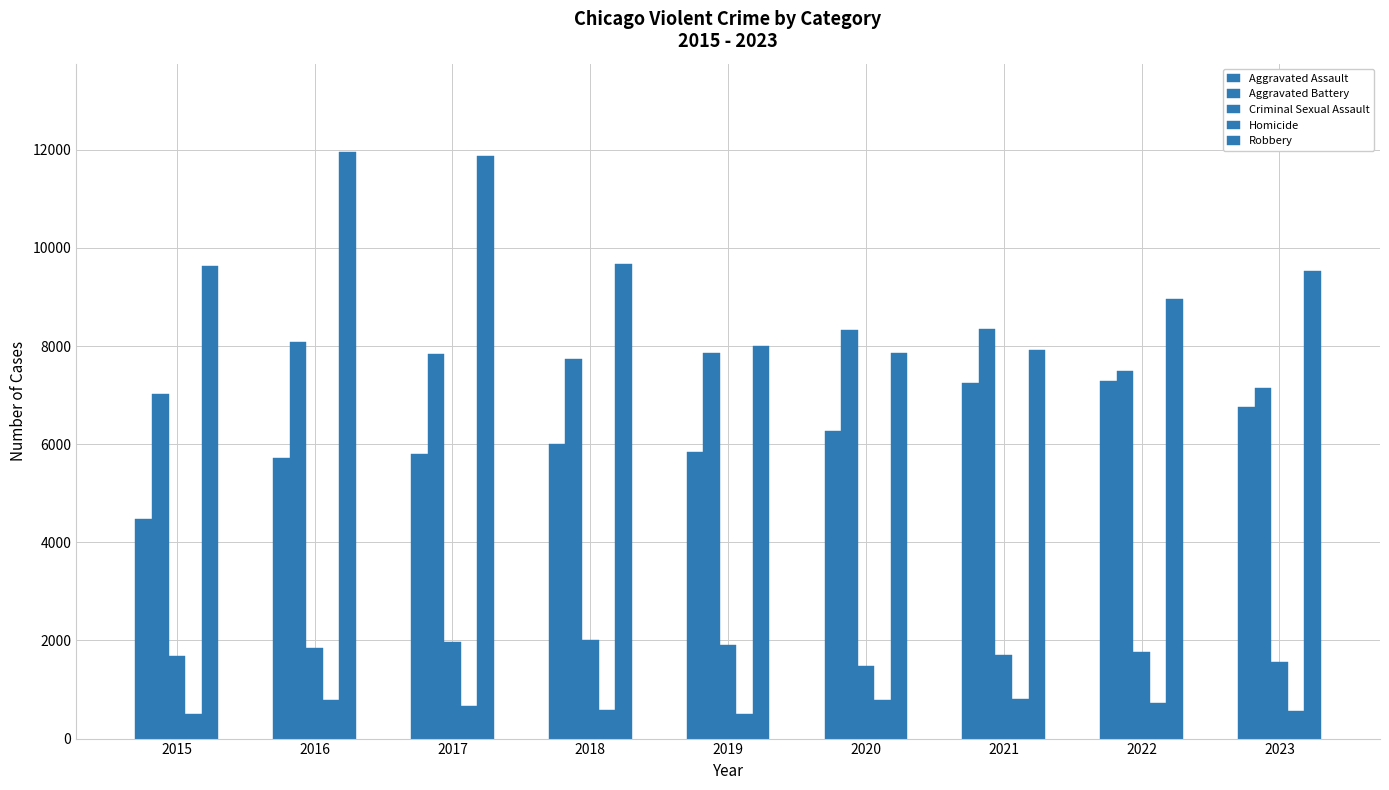

Reading left to right, what are all the values shown in this chart?

Aggravated Assault: 4480	5712	5793	6001	5841	6263	7242	7281	6766
Aggravated Battery: 7019	8086	7845	7735	7857	8320	8347	7492	7149
Criminal Sexual Assault: 1688	1841	1960	2014	1904	1472	1710	1774	1557
Homicide: 496	786	672	589	498	787	804	720	560
Robbery: 9638	11960	11880	9681	7995	7855	7918	8965	9531